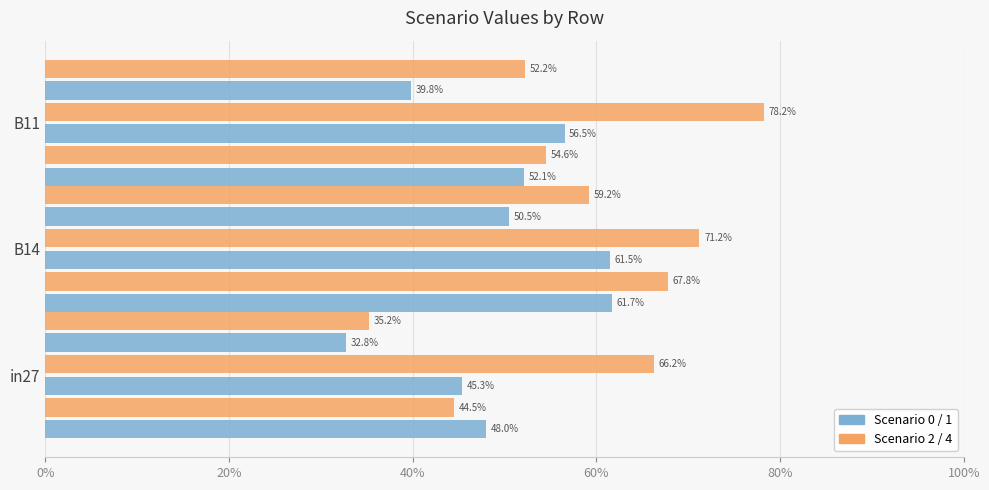

Reading left to right, transcribe all the data shown in this chart.

job560_scenario0_1114: 0.5	0.6	0.5
job561_scenario0_1117: 0.4	0.7	0.5
job567_scenario1_1133: 0.5	0.6	0.6
job568_scenario4_1134: 0.7	0.7	0.8
job569_scenario0_1136: 0.3	0.5	0.4
job570_scenario2_1141: 0.4	0.6	0.5